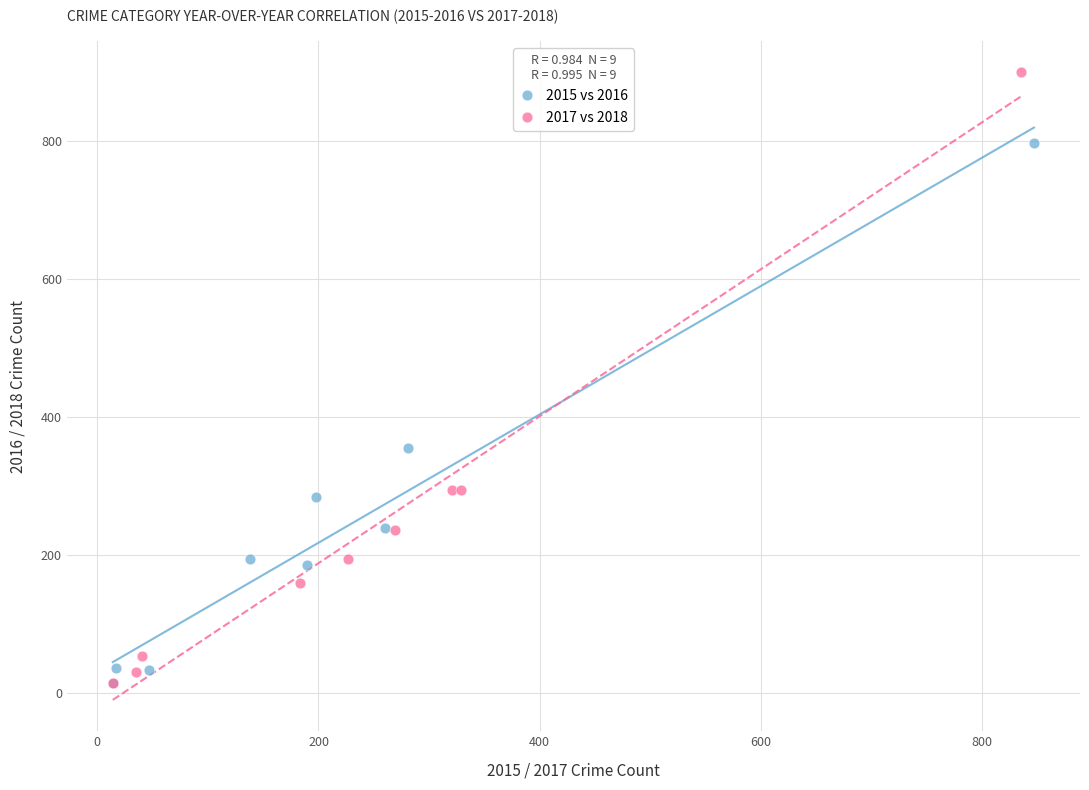

Which series contains the highest Y value?

2017 vs 2018